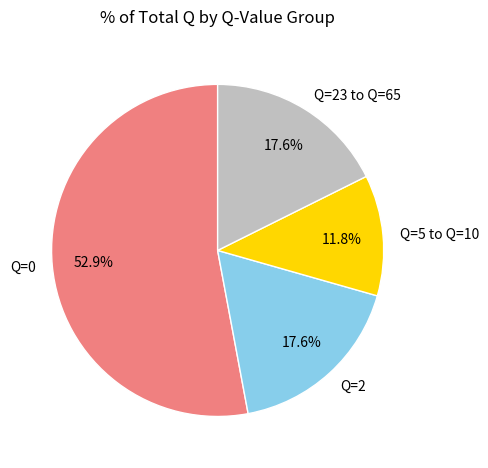

Count the number of slices in the pie.

4